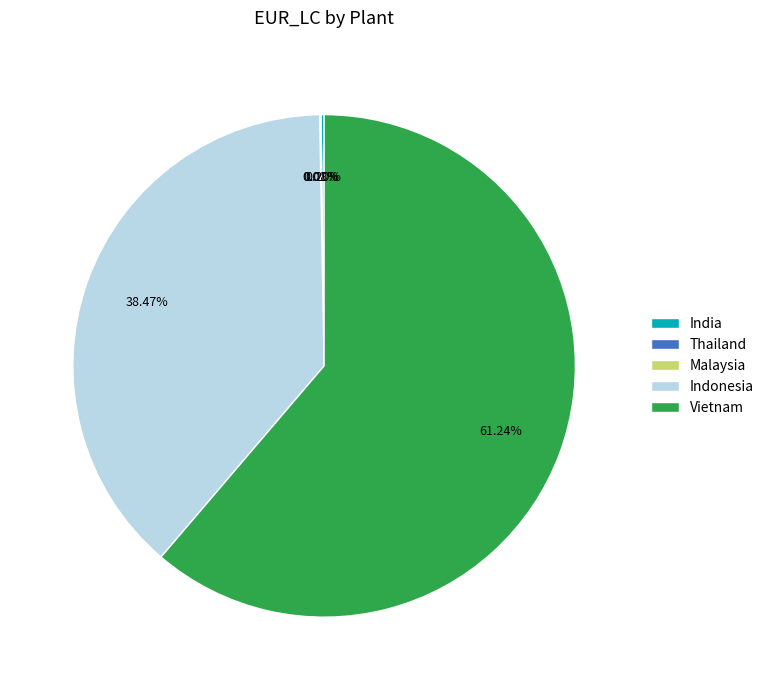

Is there any slice that represents more than half of the pie?

Yes